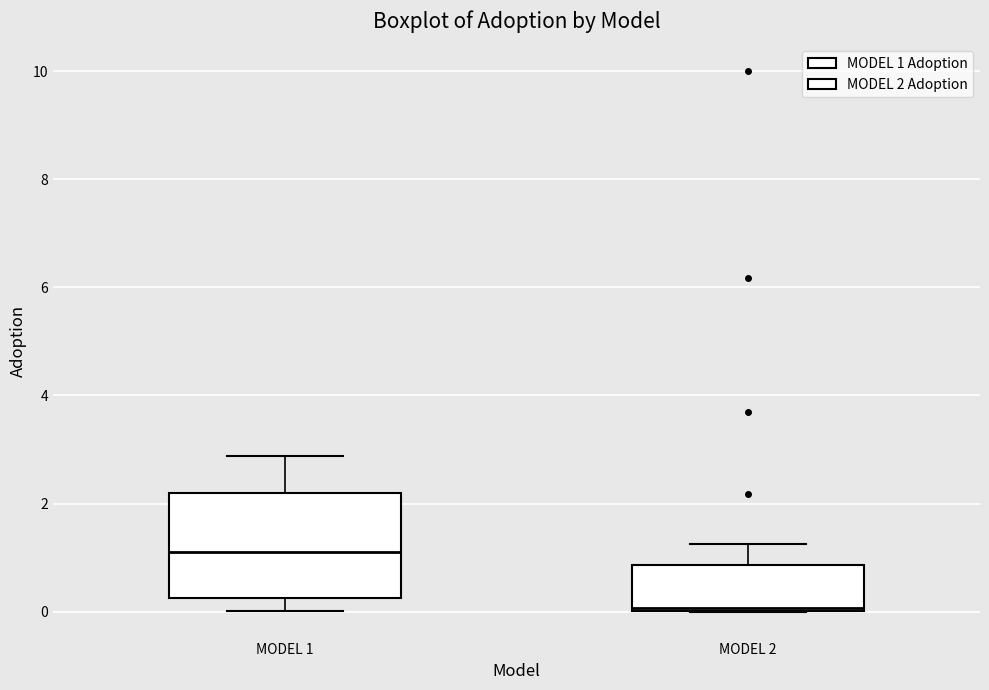

Comparing the boxes themselves (not the whiskers), which one is the tallest?

MODEL 1